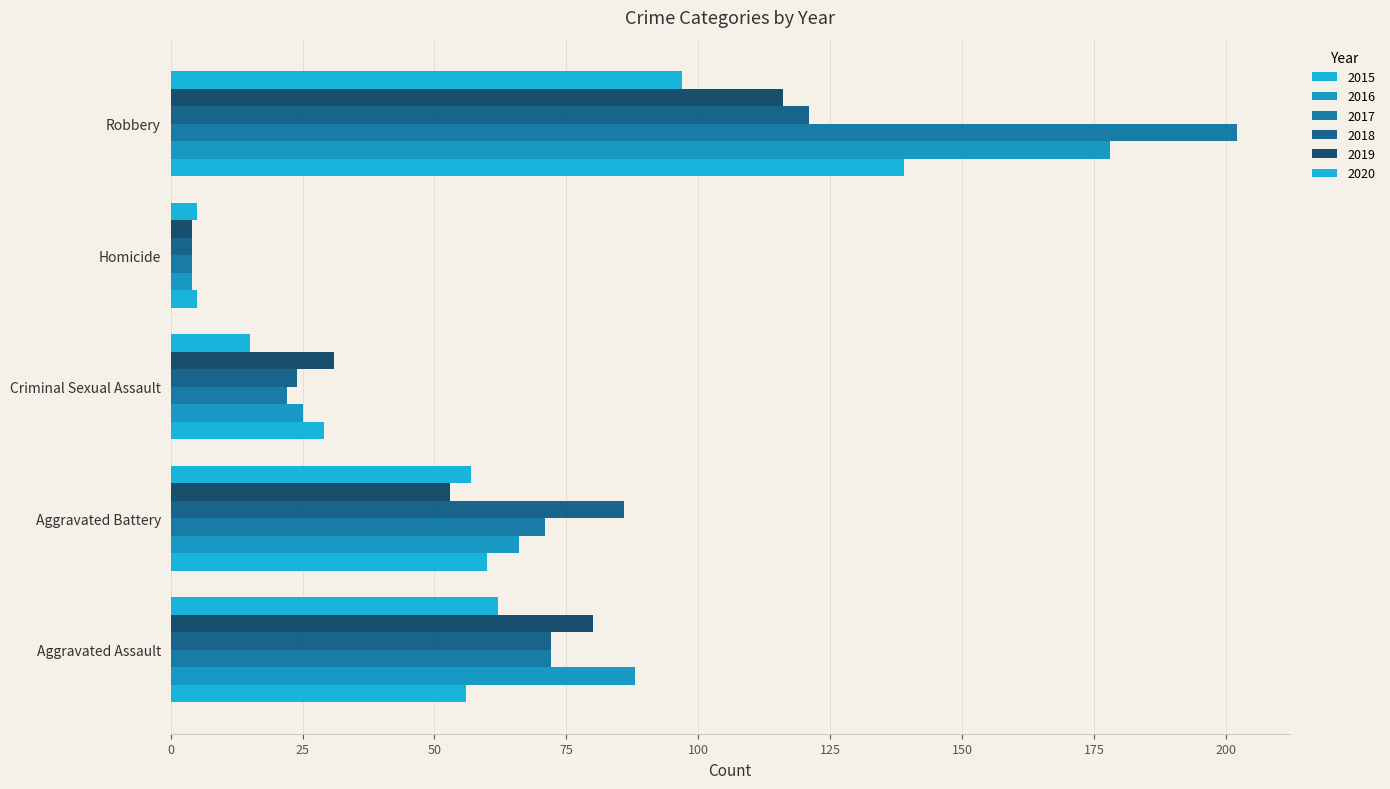

Reading left to right, what are all the values shown in this chart?

2015: 56	60	29	5	139
2016: 88	66	25	4	178
2017: 72	71	22	4	202
2018: 72	86	24	4	121
2019: 80	53	31	4	116
2020: 62	57	15	5	97